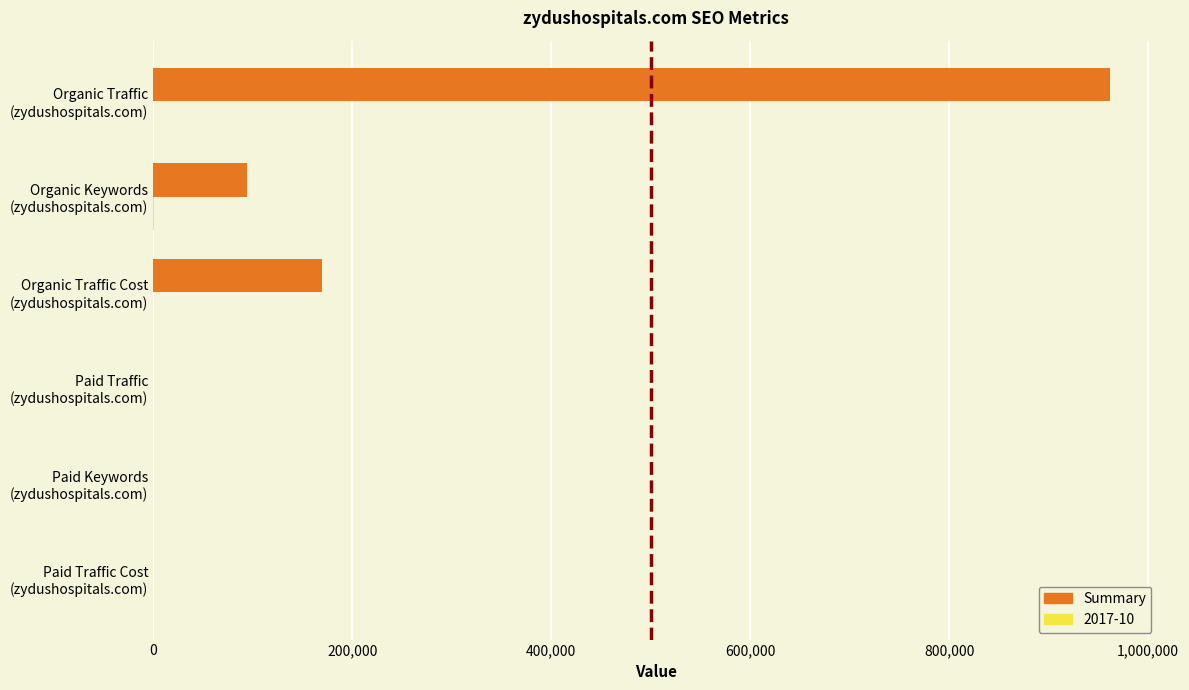

What is the maximum value shown in the chart?

962024